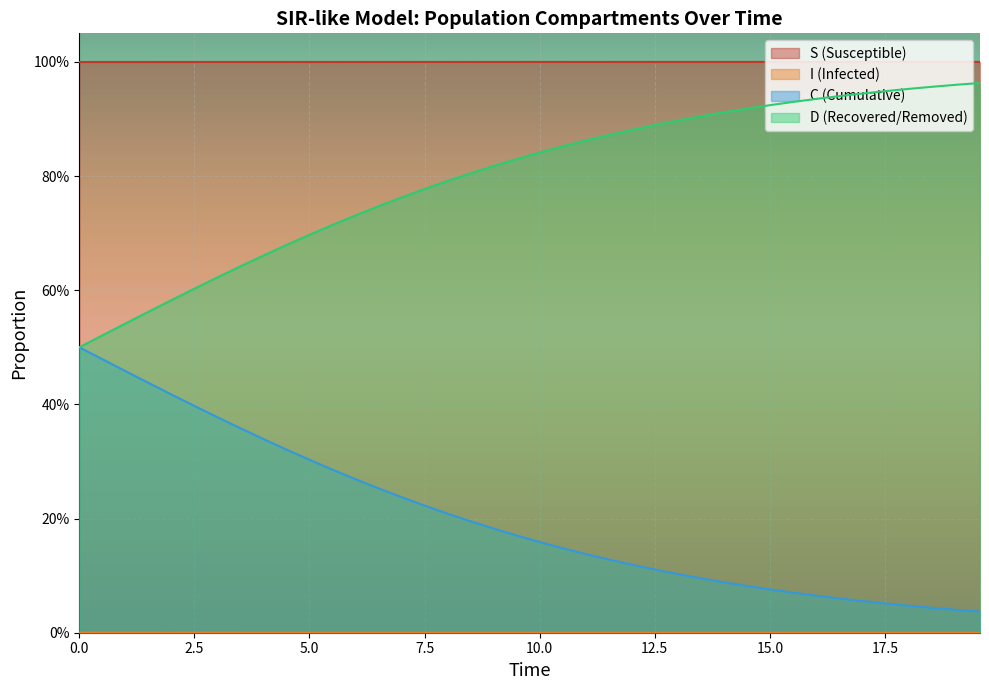

Which series has the widest spread of values?

C